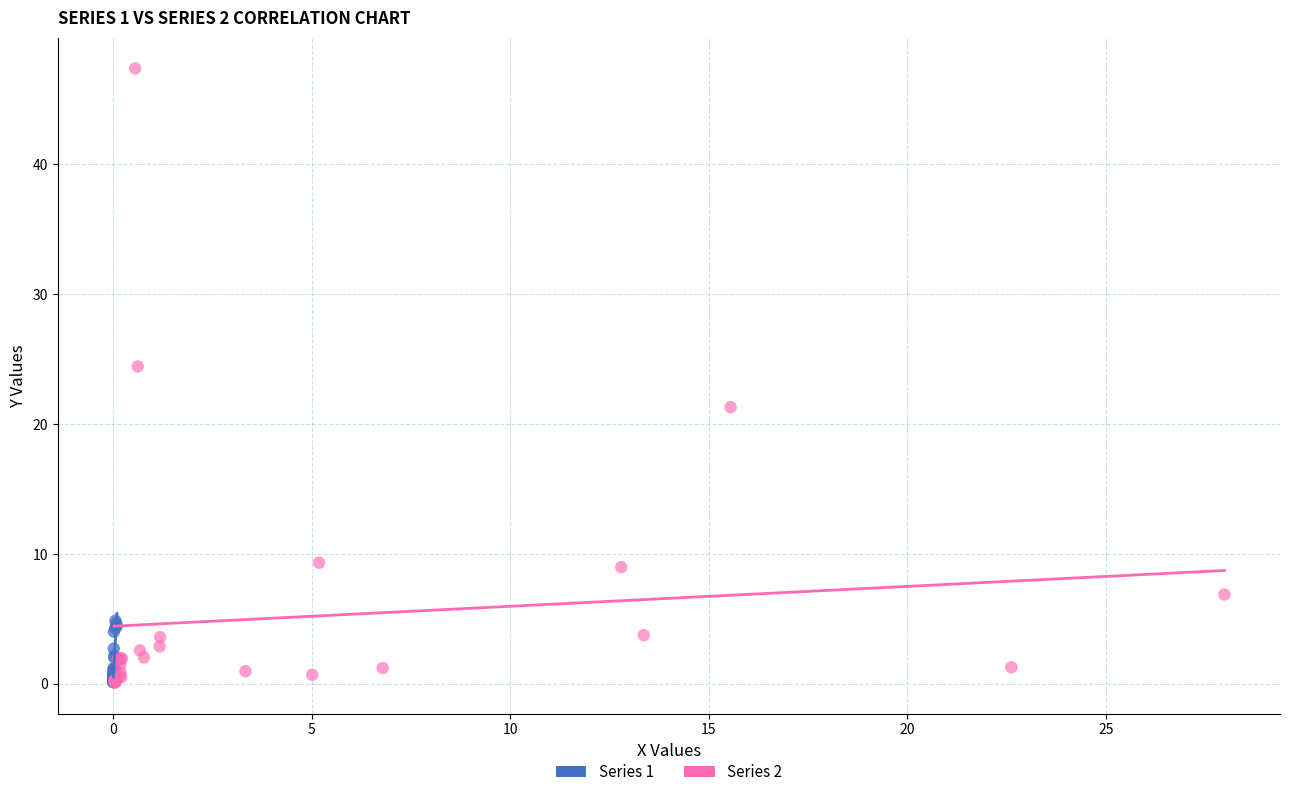

Which series has the widest spread of Y values?

Series 2